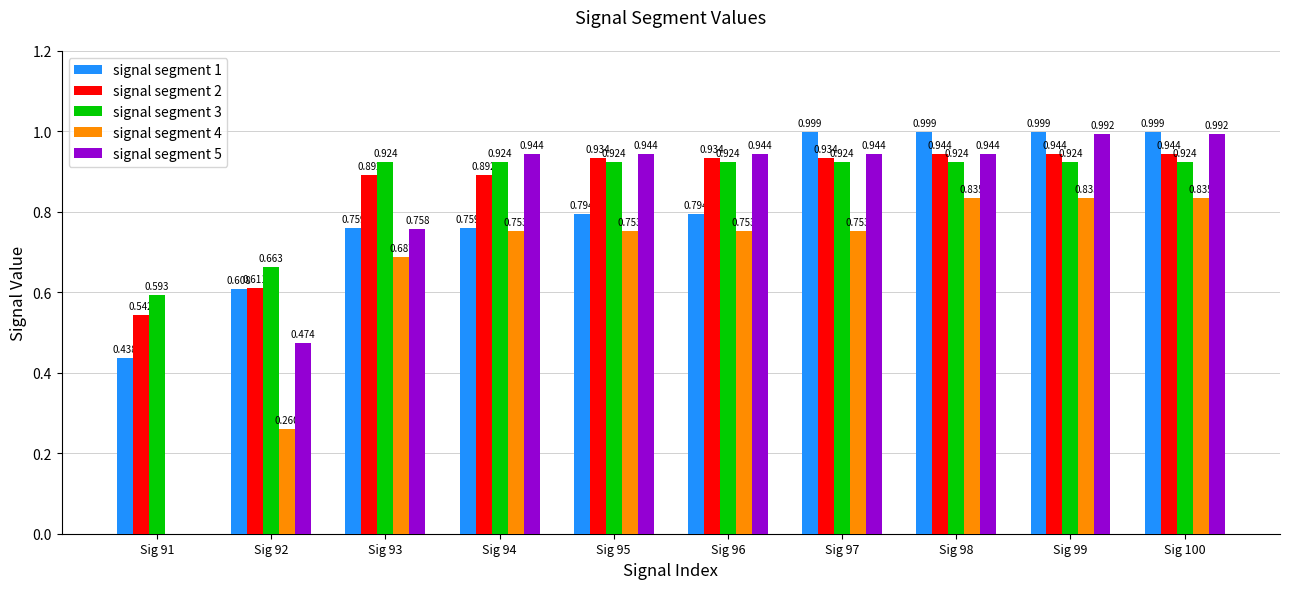

Is the value of signal segment 5 at Sig 97 greater than the value of signal segment 4 at Sig 97?

Yes